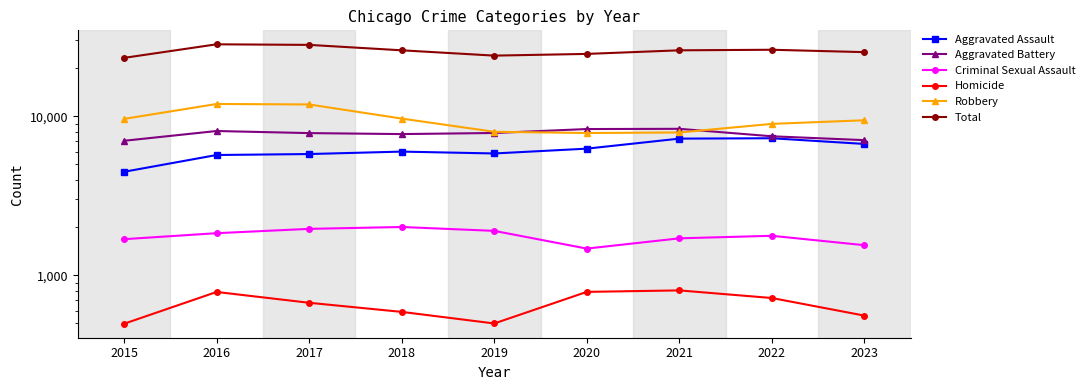

What is the value of the Aggravated Battery point at the 5th from the left?

7857